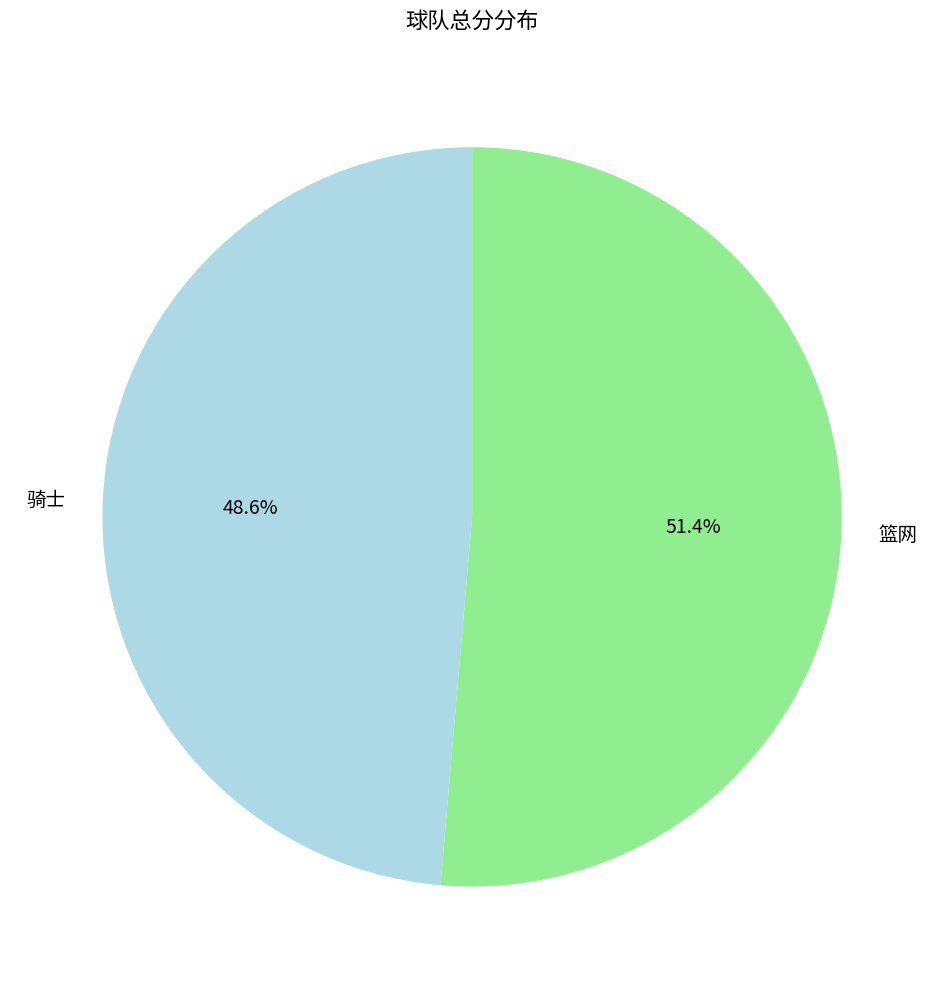

Which slice is the smallest?

骑士